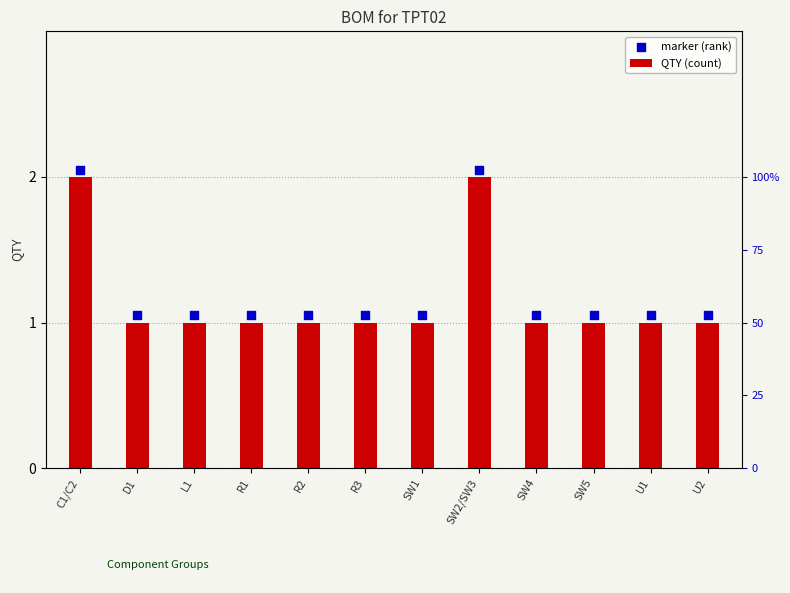

What is the total value across all series at D1?

2.0